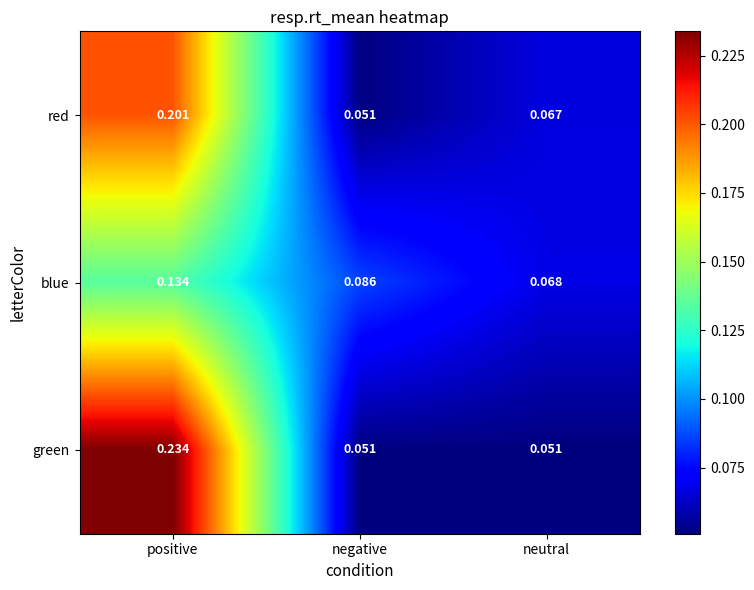

Which series has the largest total across all categories?

green